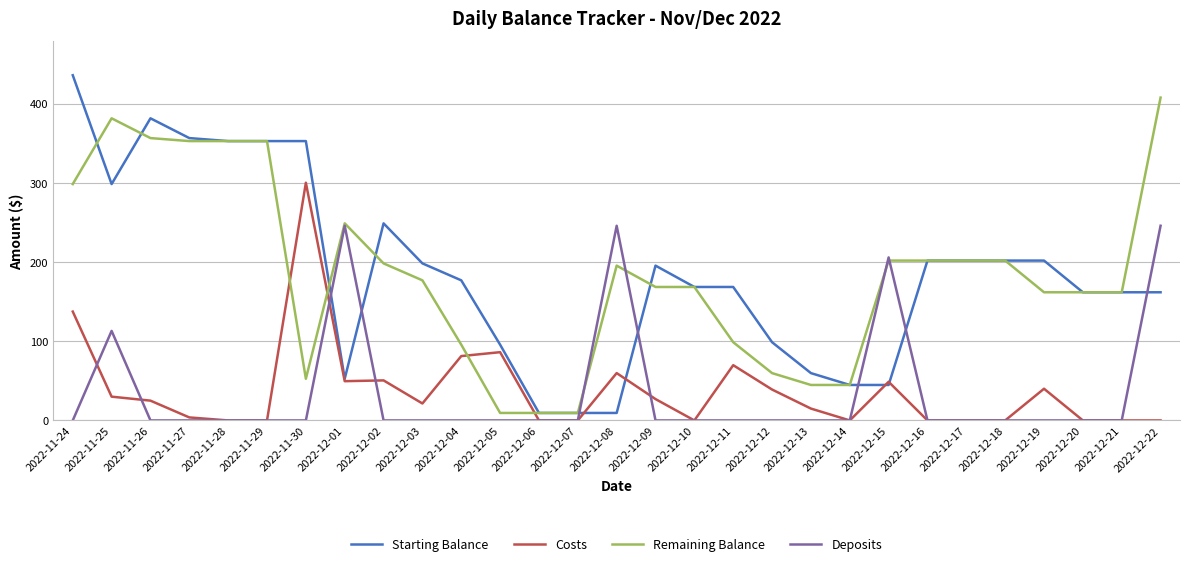

What is the average value of the Costs series?

37.4